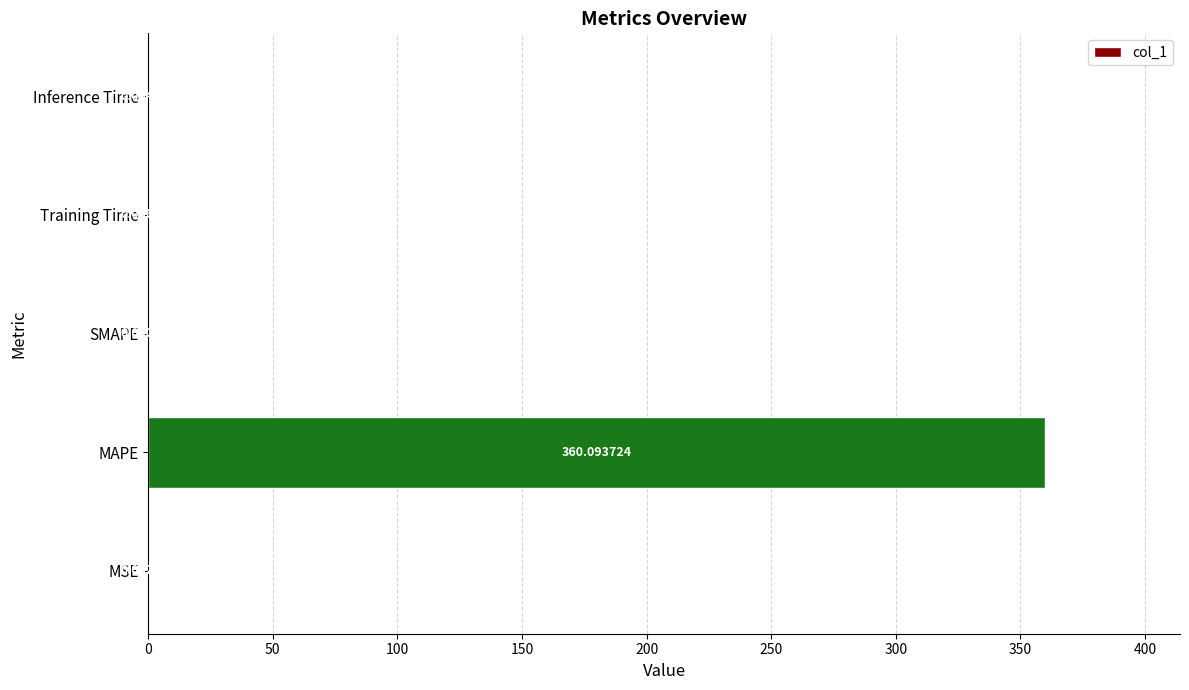

What is the sum of all values?

360.1